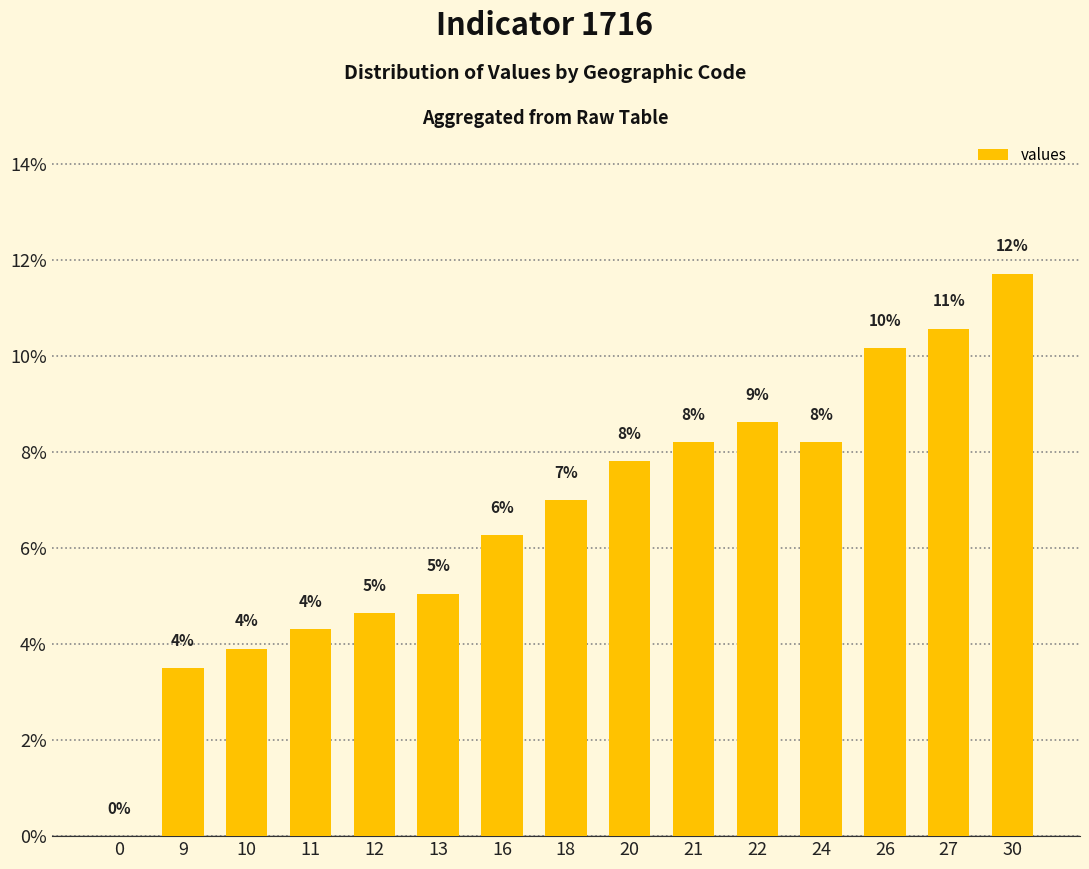

The value at 21 is 8.2. True or false?

True